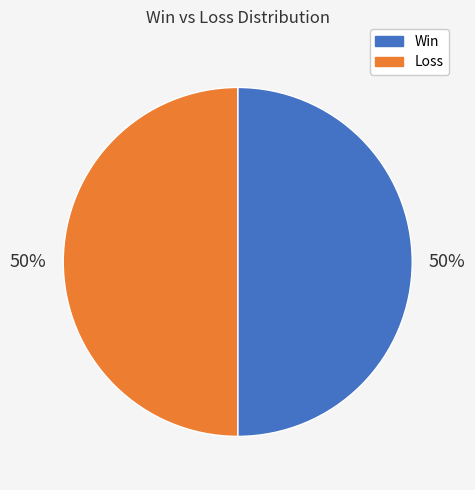

To the nearest percent, what is the average slice percentage?

50%